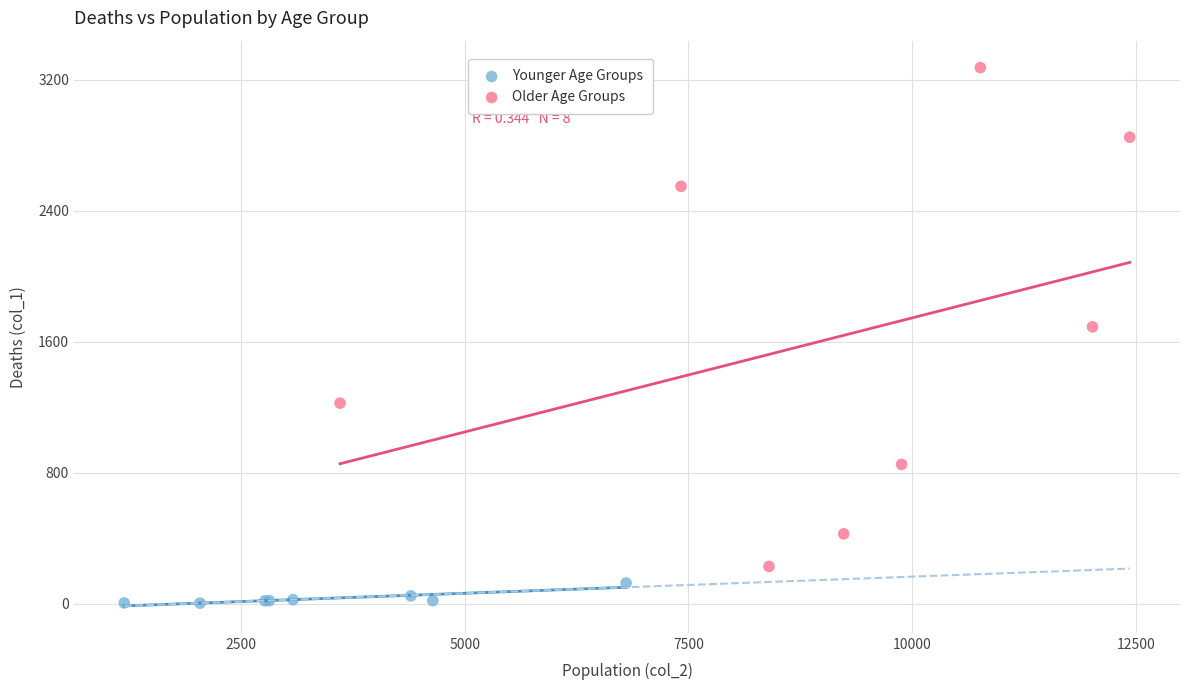

What are all the series names shown in the legend?

Younger Age Groups, Older Age Groups